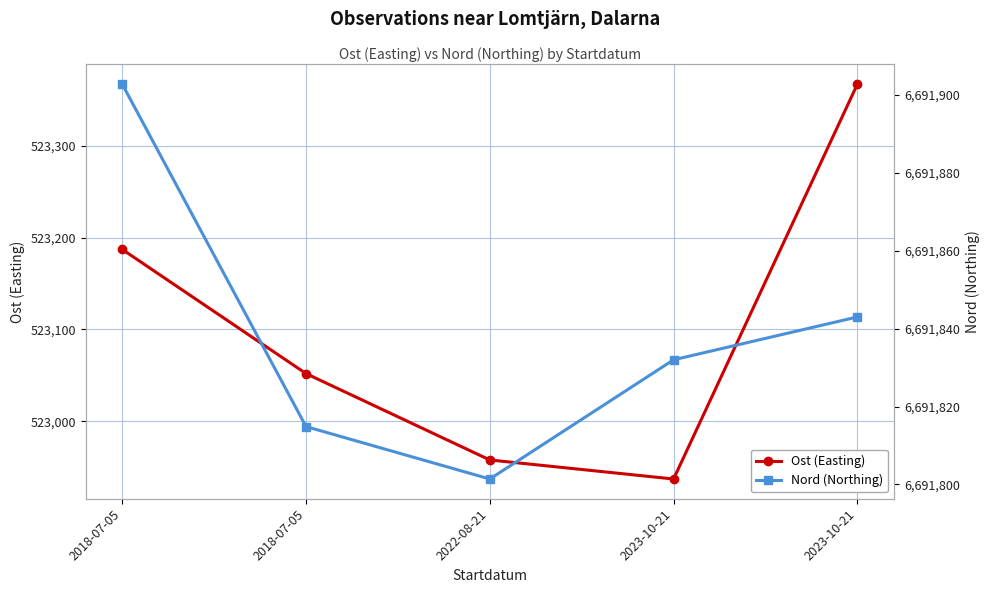

What is the total value across all series at 2018-07-05?

7215089.8